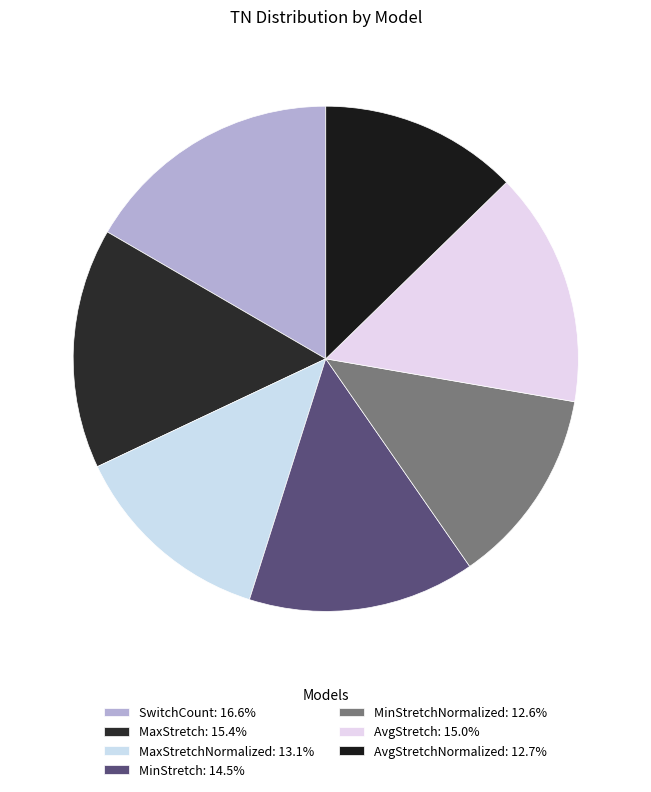

To the nearest percent, what is the average slice percentage?

14%